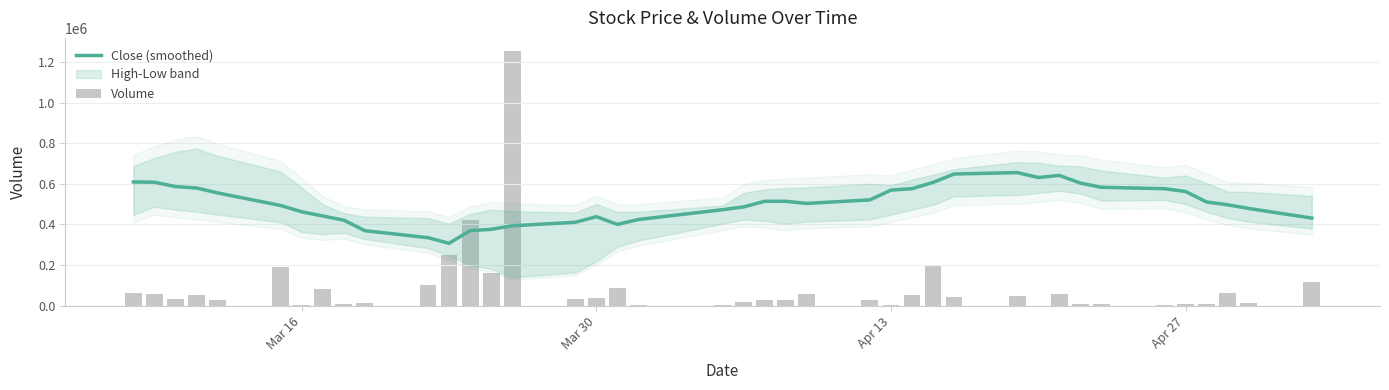

What is the label of the 40th bar from the right?

Mar 16